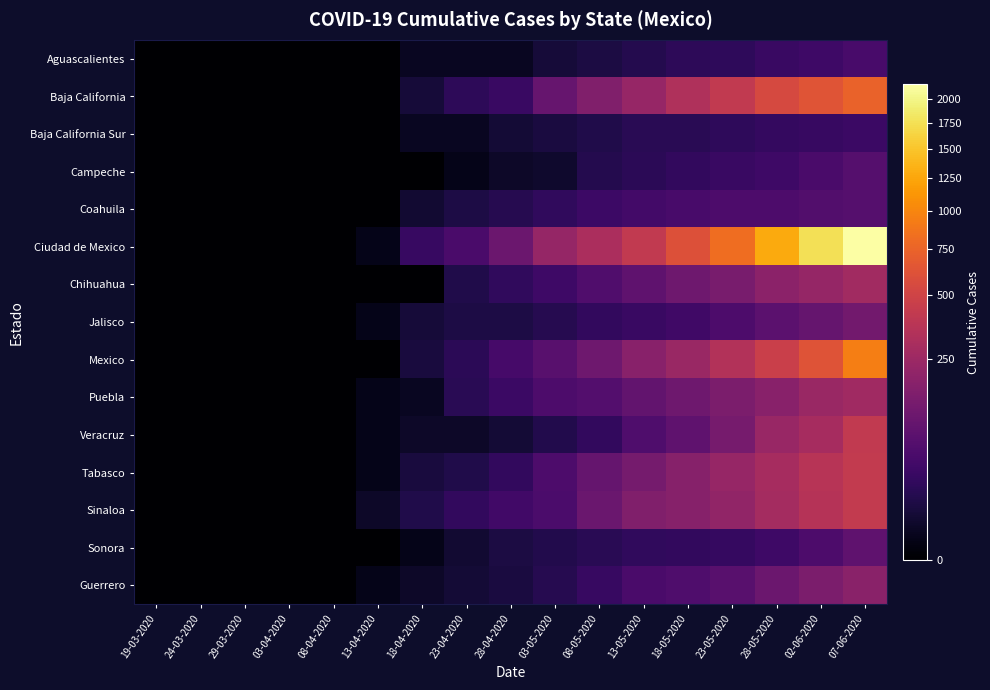

At how many categories does at least one series exceed 1374?

2